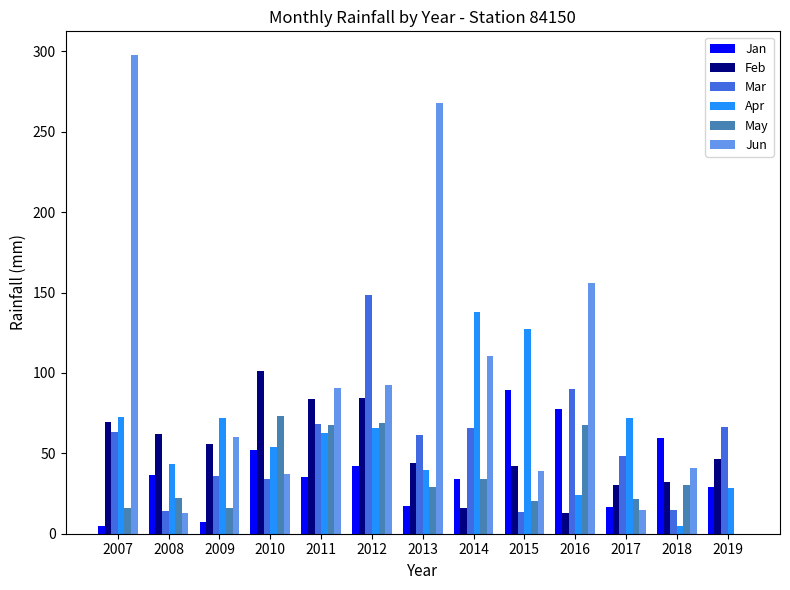

What is the sum of all Mar values?

723.9